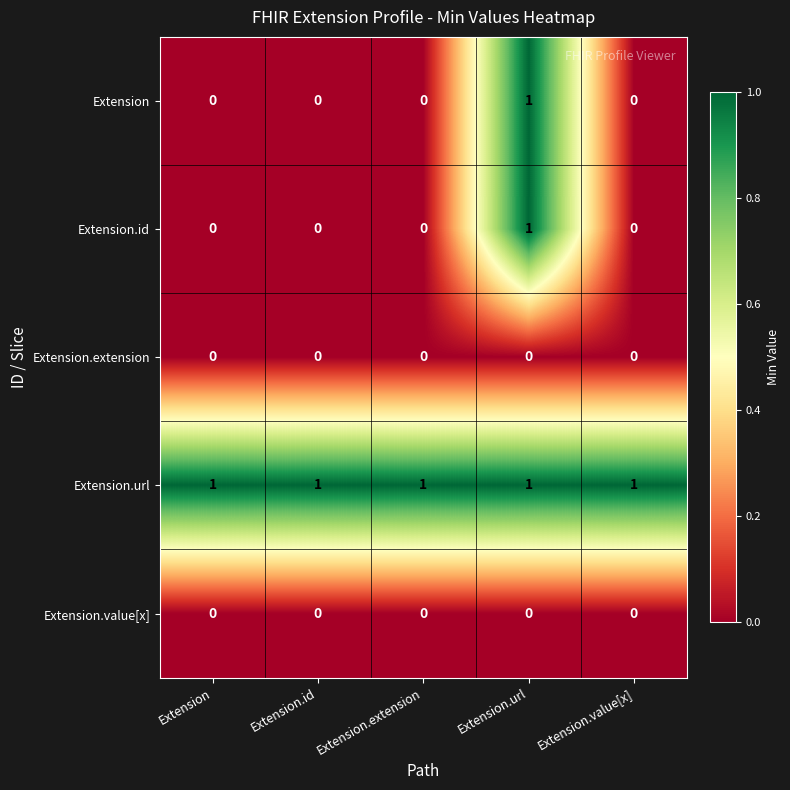

Reading right to left, extract all data points from this chart.

Extension: Extension.value[x]=0	Extension.url=1	Extension.extension=0	Extension.id=0	Extension=0
Extension.id: Extension.value[x]=0	Extension.url=1	Extension.extension=0	Extension.id=0	Extension=0
Extension.extension: Extension.value[x]=0	Extension.url=0	Extension.extension=0	Extension.id=0	Extension=0
Extension.url: Extension.value[x]=1	Extension.url=1	Extension.extension=1	Extension.id=1	Extension=1
Extension.value[x]: Extension.value[x]=0	Extension.url=0	Extension.extension=0	Extension.id=0	Extension=0